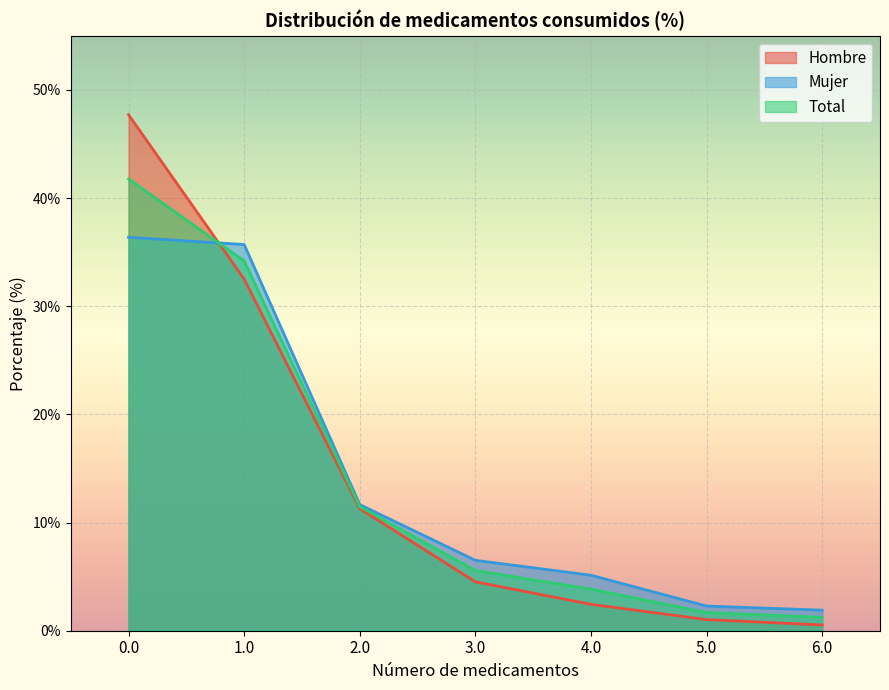

What is the spread (max minus min) of values at 2.0?

0.4